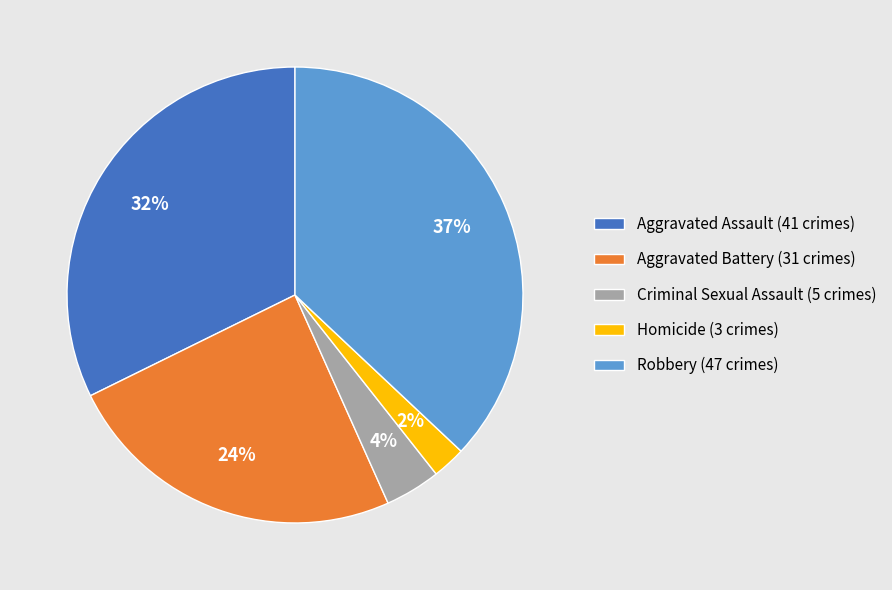

What is the largest slice in the pie chart?

Robbery (47 crimes)